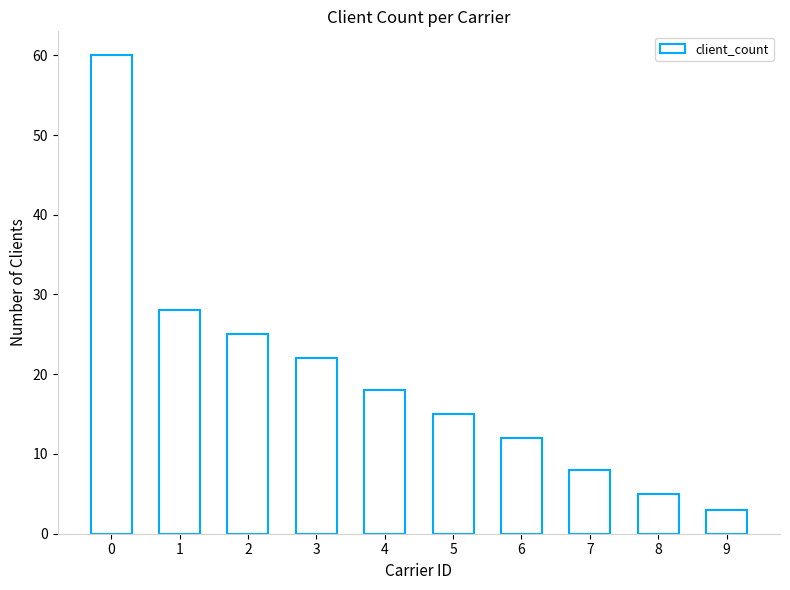

What is the average value?

20